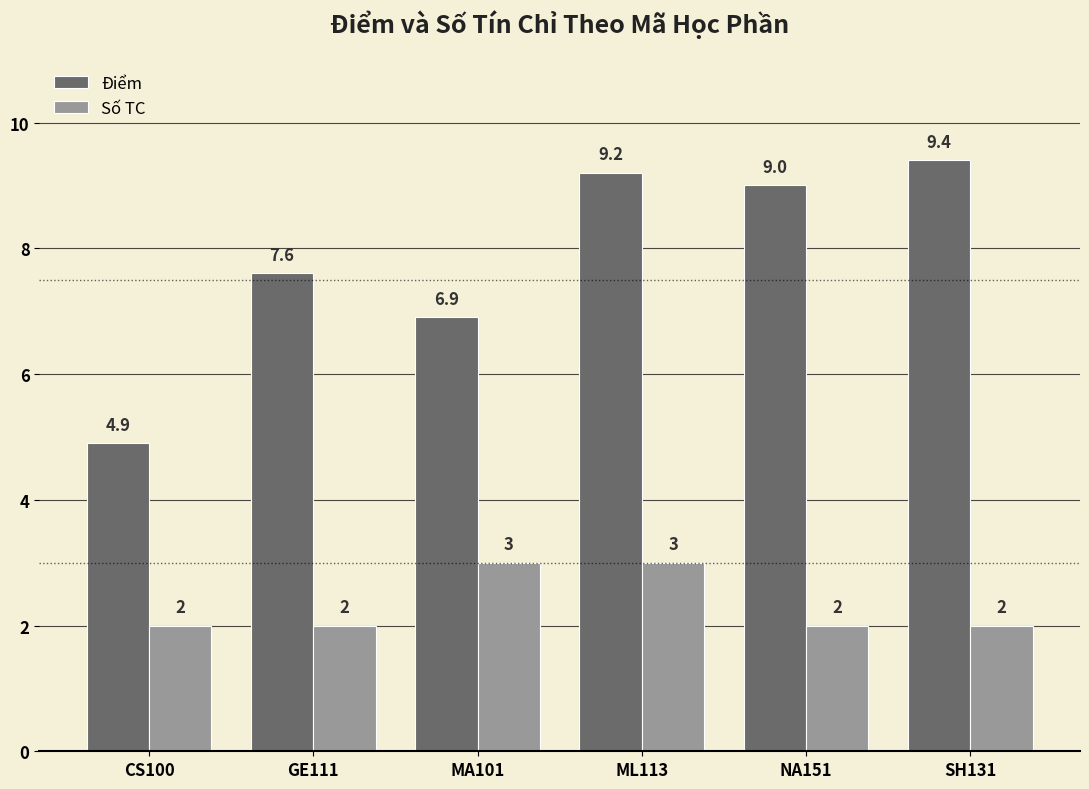

What is the maximum value shown in the chart?

9.4